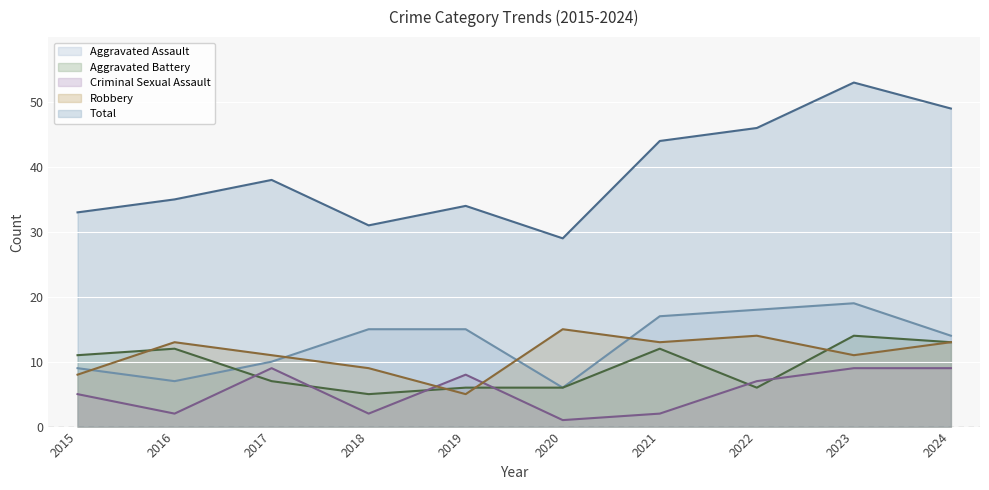

How many lines are shown in the chart?

5